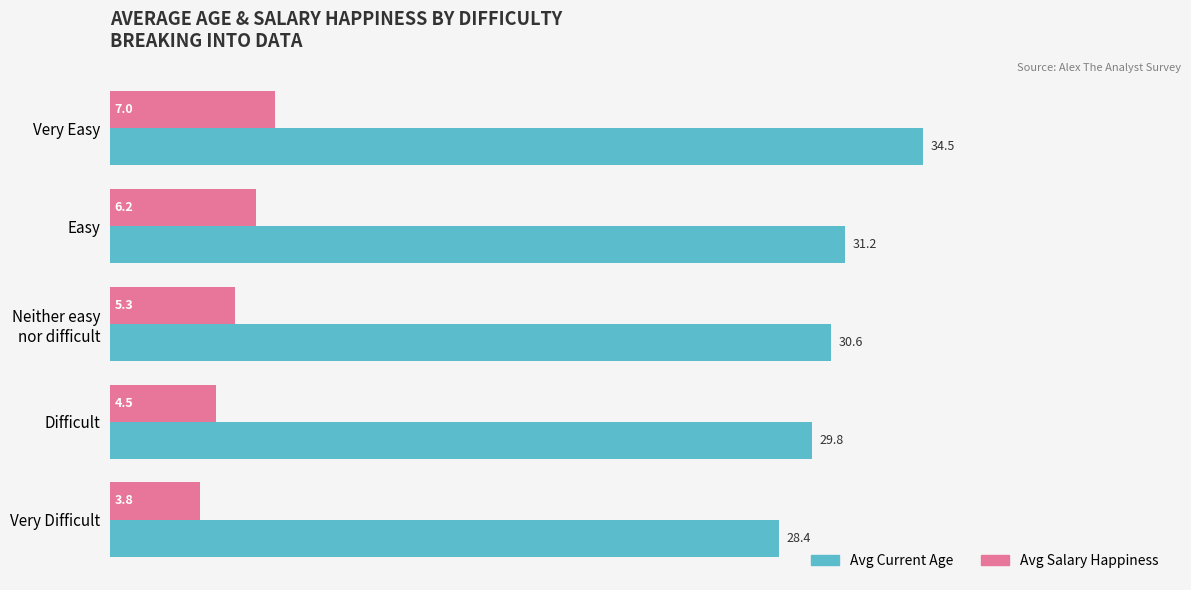

At how many categories does at least one series exceed 3?

5